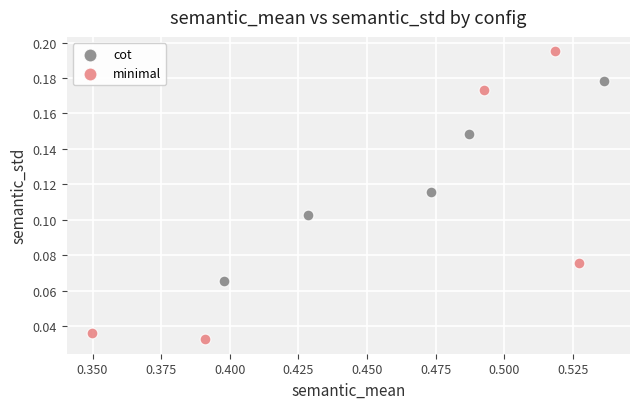

Which series has the largest Y range (max minus min)?

minimal